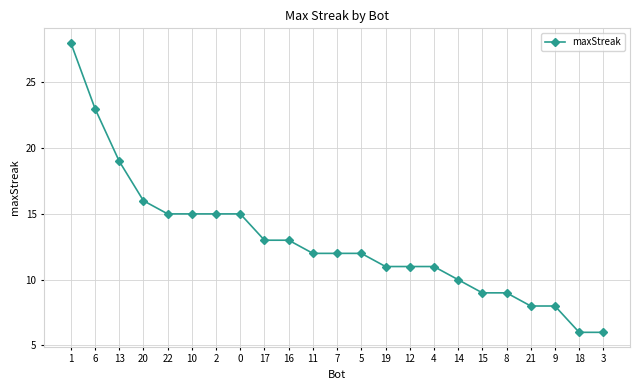

What position from the left is 22?

5